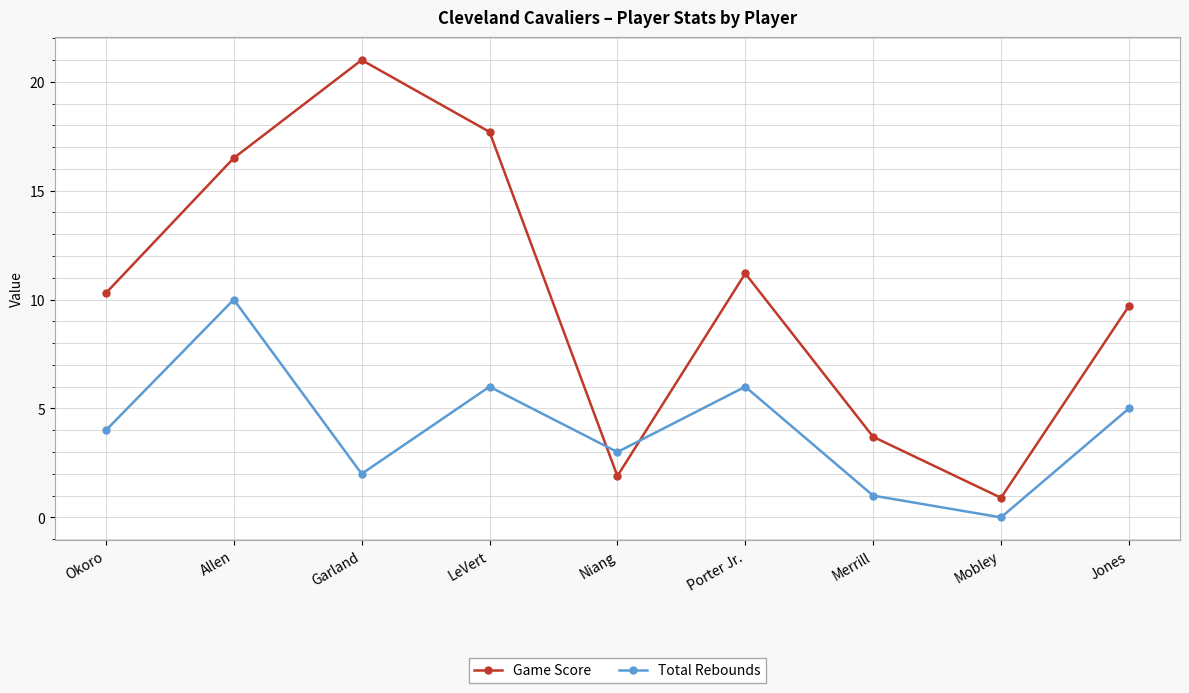

Rank the categories by Game Score value from lowest to highest.

Mobley, Niang, Merrill, Jones, Okoro, Porter Jr., Allen, LeVert, Garland